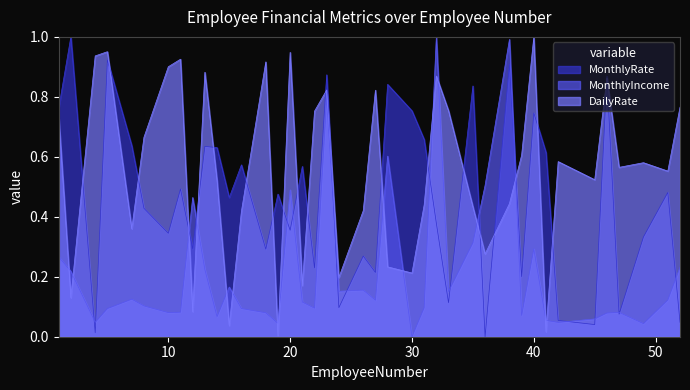

Which series has the largest total across all categories?

DailyRate